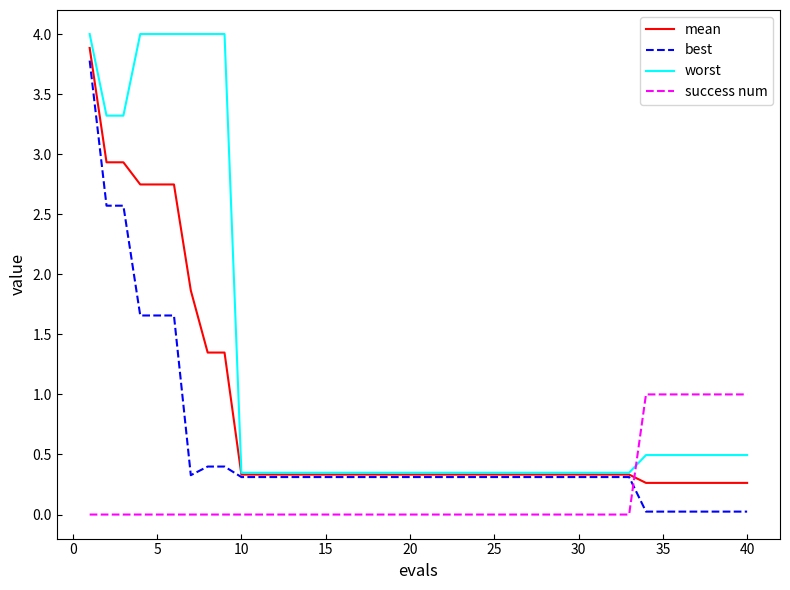

List the series in order of their overall mean, highest first.

worst, mean, best, success num